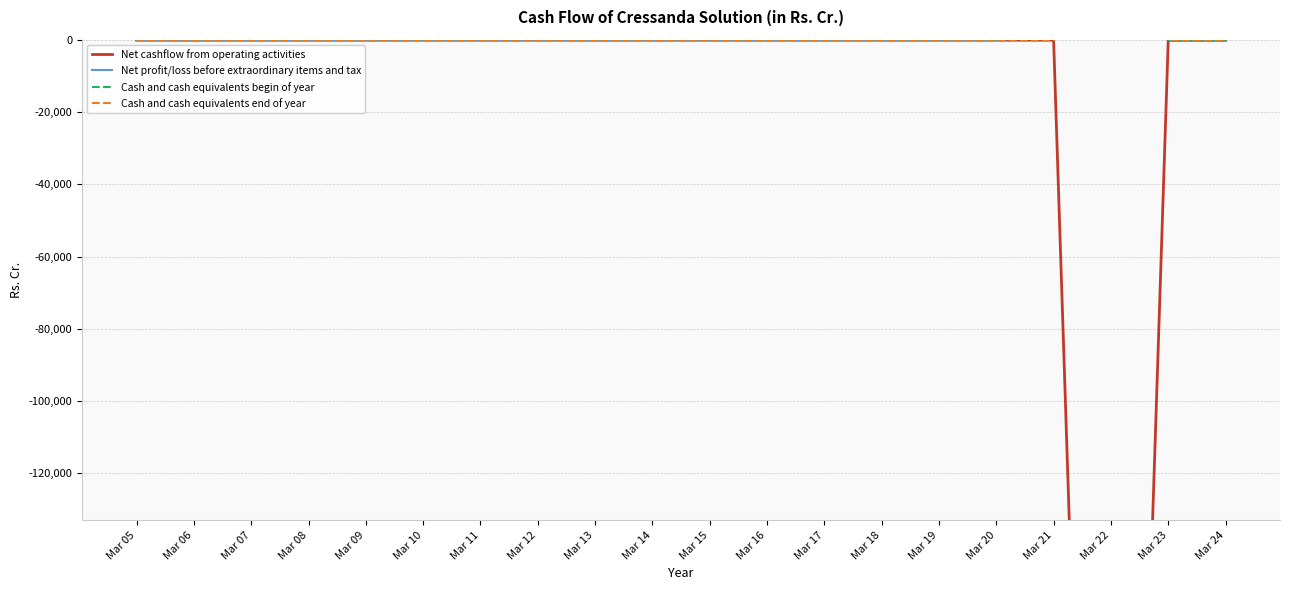

The value of Cash and cash equivalents begin of year at Mar 09 is 0.0. True or false?

False